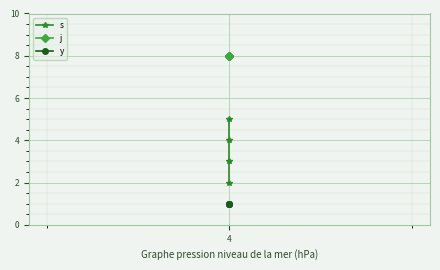

Which series has the largest range (max minus min)?

s